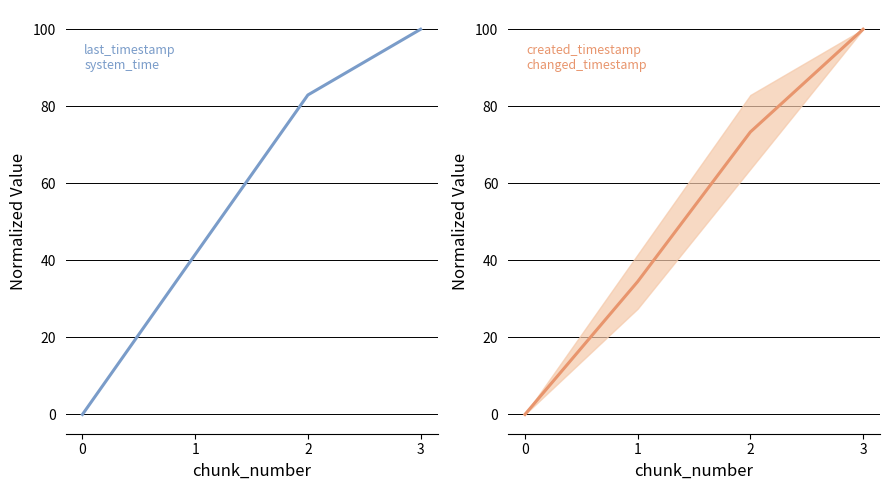

At which category is the sum across all series the highest?

3